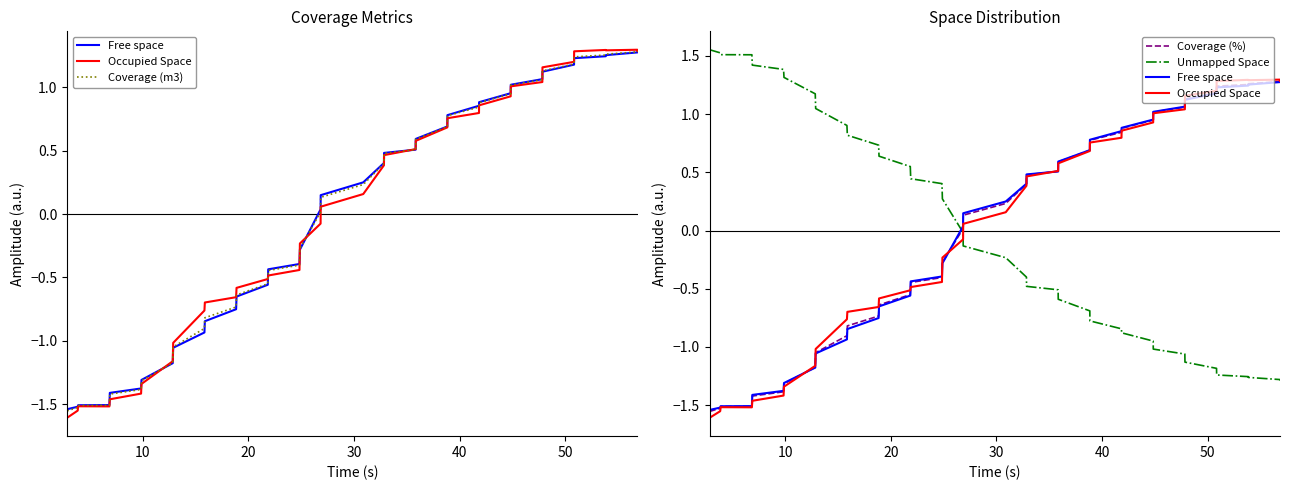

True or false: Occupied Space and Coverage (%) intersect in this chart.

True